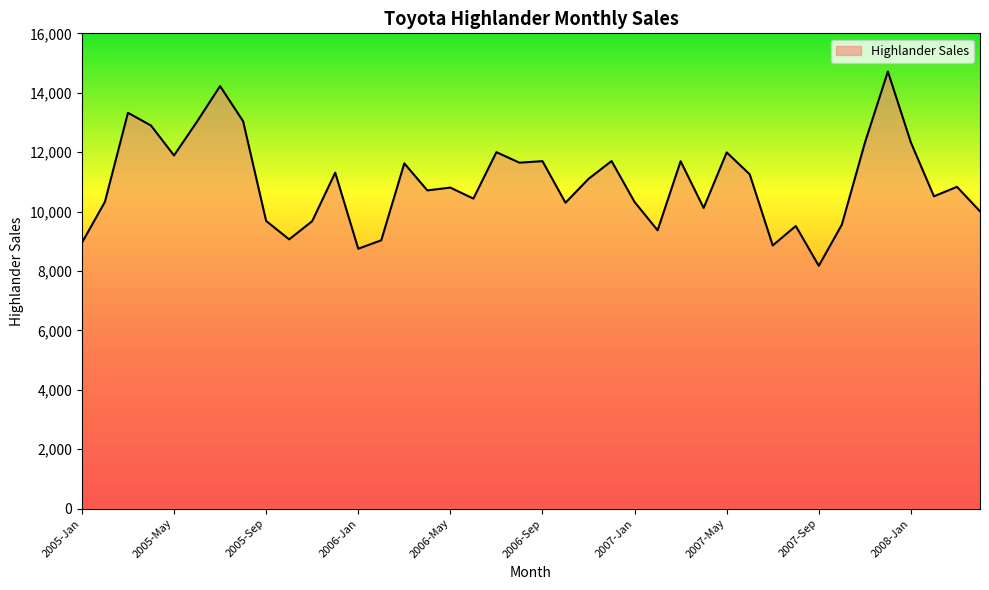

What is the minimum value shown in the chart?

8173